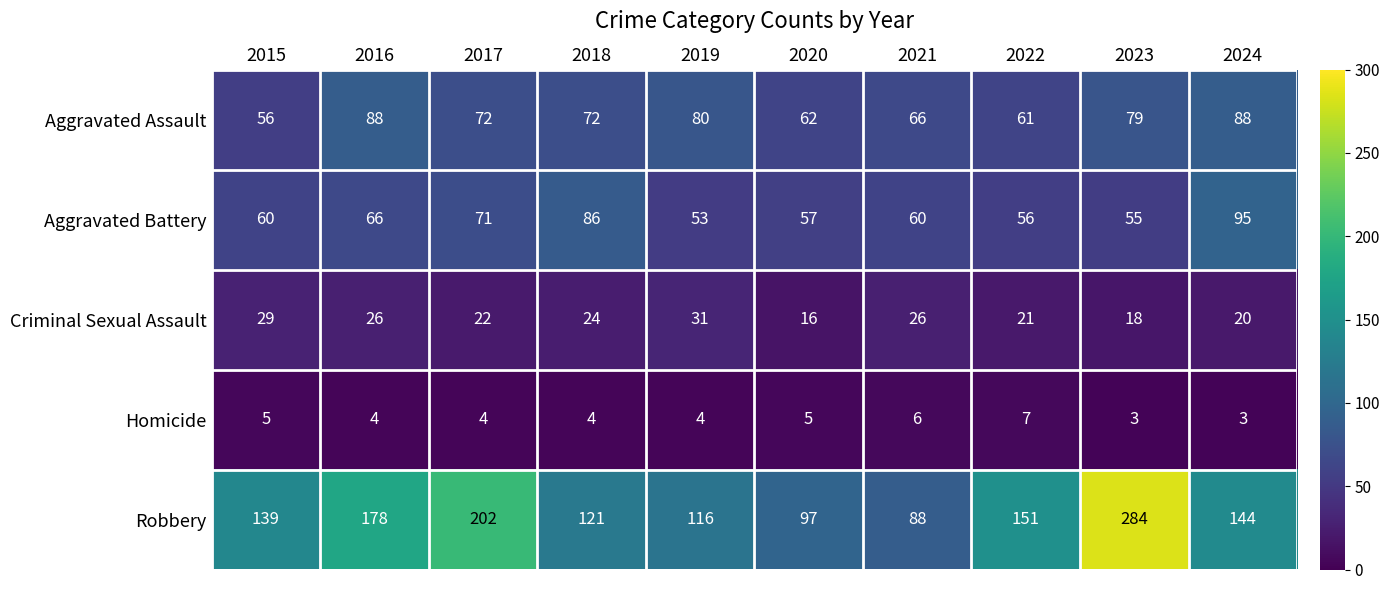

What is the approximate value of Robbery at 2022?

151